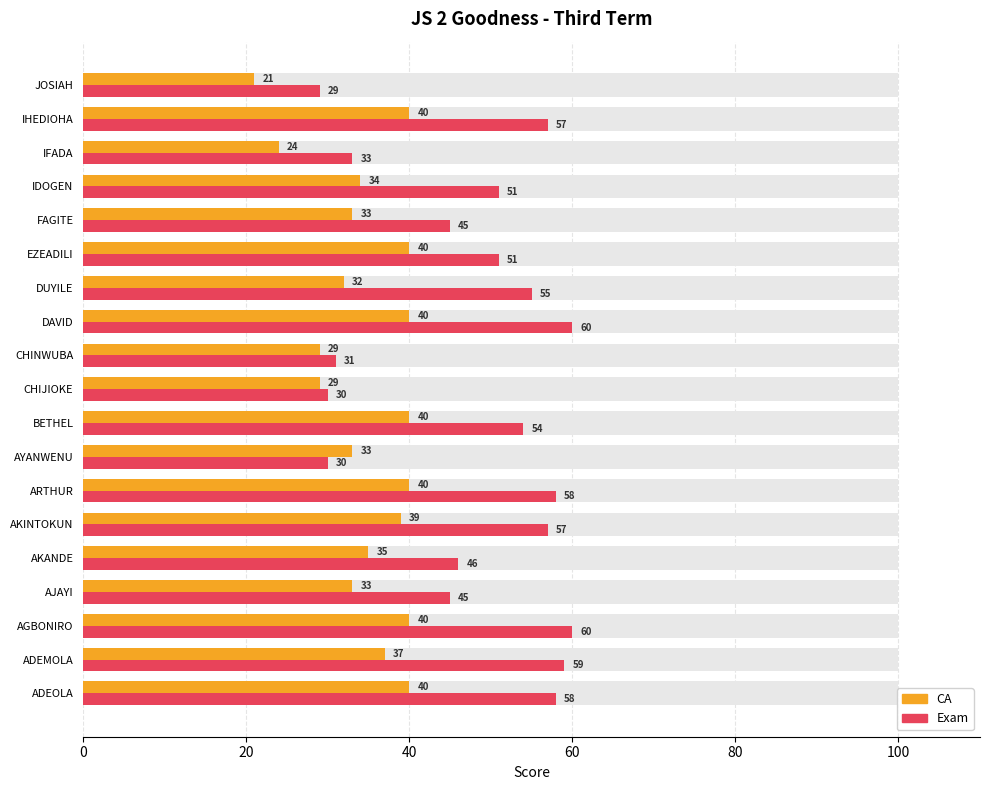

Between AKANDE and IDOGEN, which is larger?

AKANDE